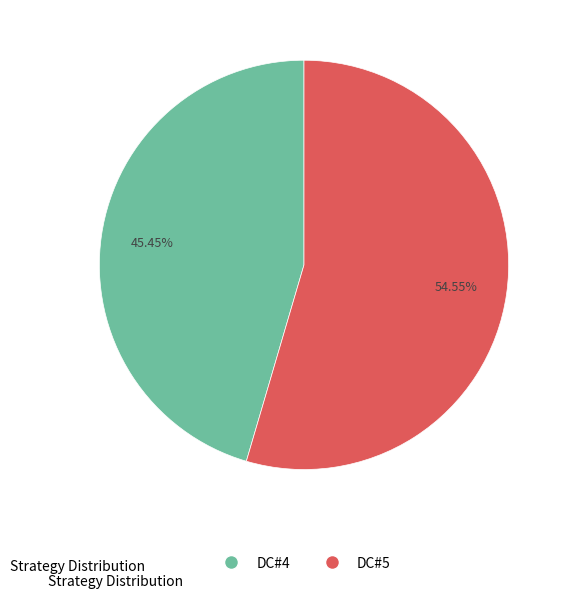

Approximately how many times larger is the value at DC#5 compared to DC#4?

1.2